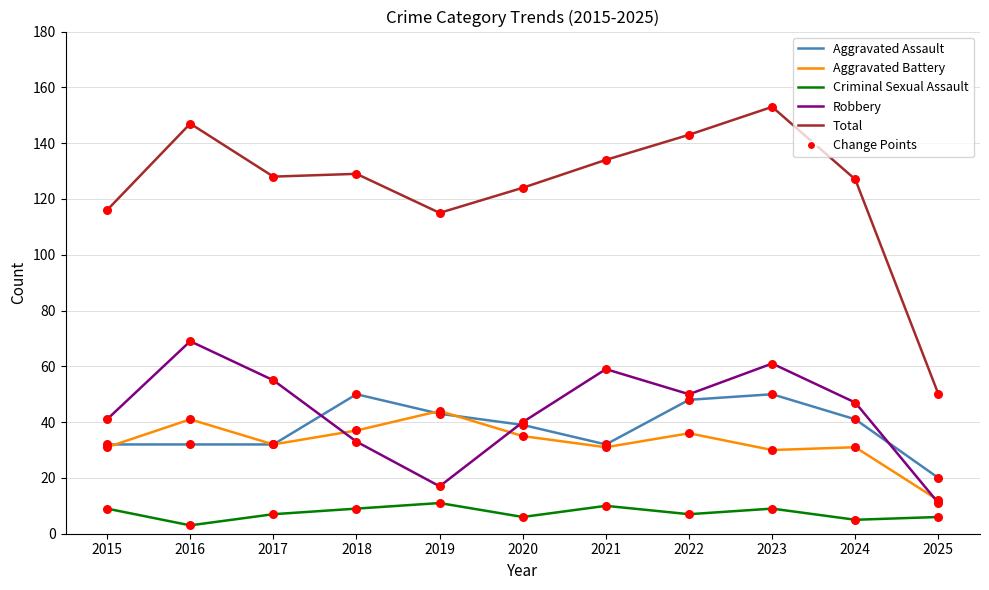

What is the spread (max minus min) of values at 2025?

44